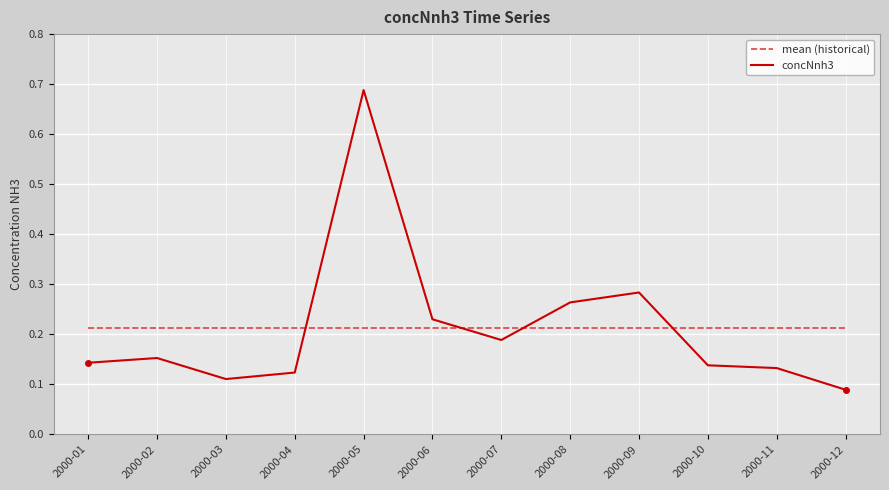

True or false: concNnh3 and mean (historical) cross at least once.

True